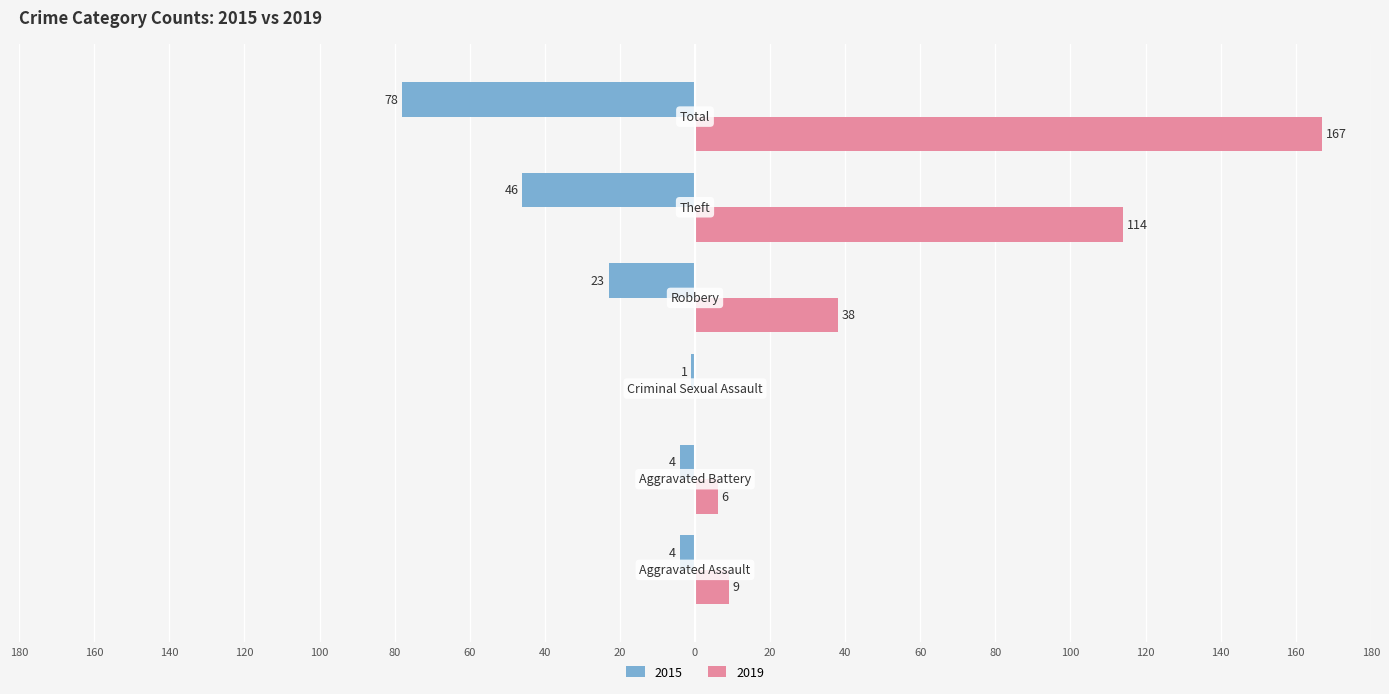

Which label corresponds to the largest value in the chart?

Total